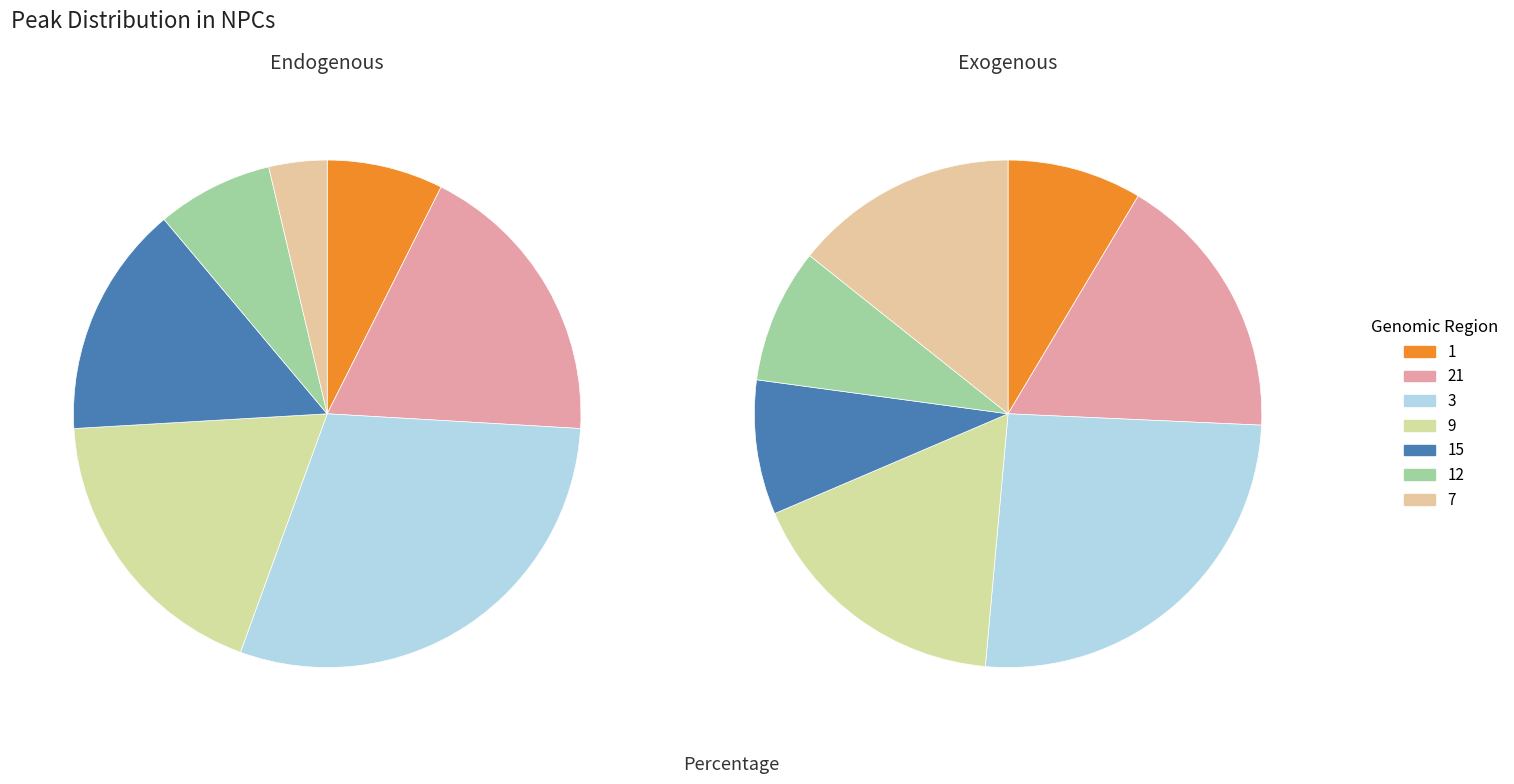

The 15 slice represents 9% of the pie. True or false?

False